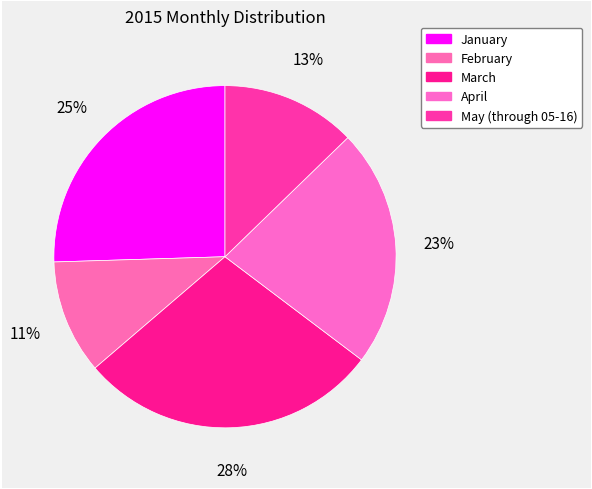

Is the sum of May (through 05-16) and April greater than half?

No